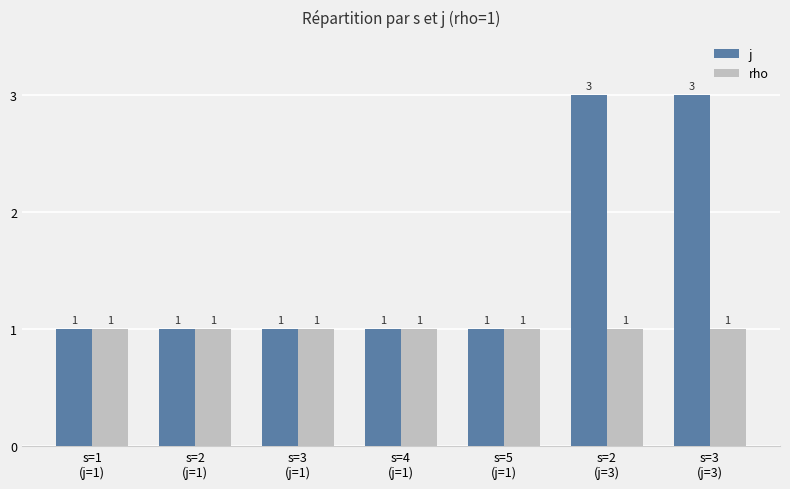

What is the maximum value for j?

3